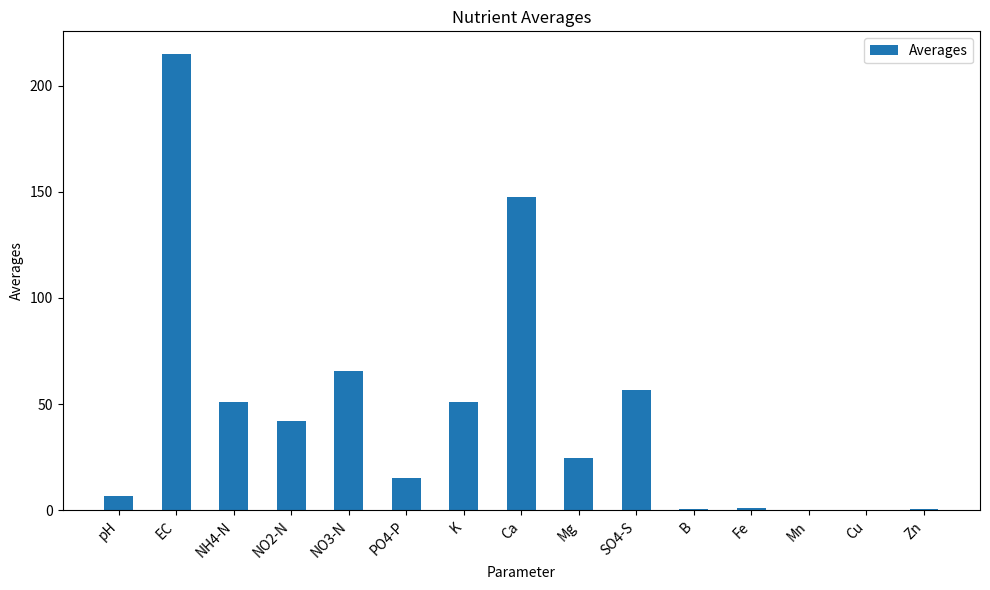

Which has a higher value, PO4-P or NO2-N?

NO2-N